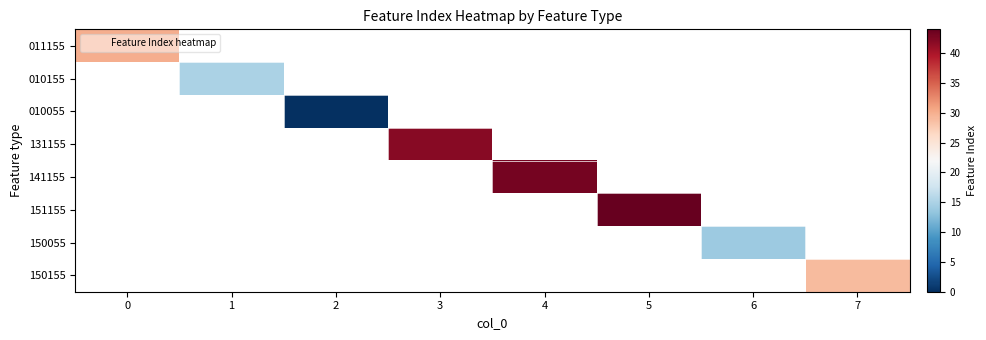

Is the value of 151155 at 1 greater than the value of 011155 at 2?

No